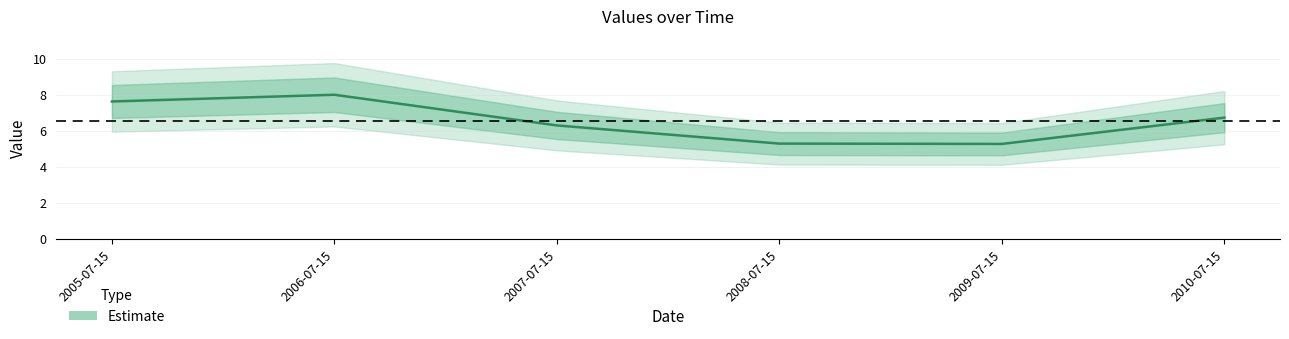

What is the label of the 4th point from the right?

2007-07-15